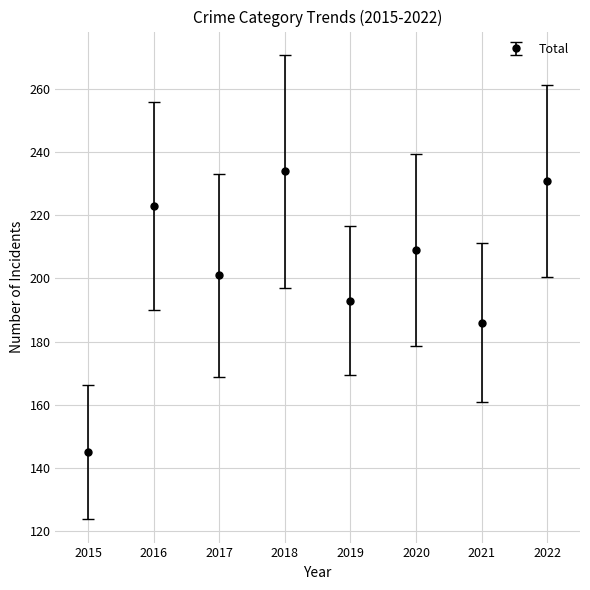

Reading left to right, list all the values displayed in this chart.

2015=145	2016=223	2017=201	2018=234	2019=193	2020=209	2021=186	2022=231